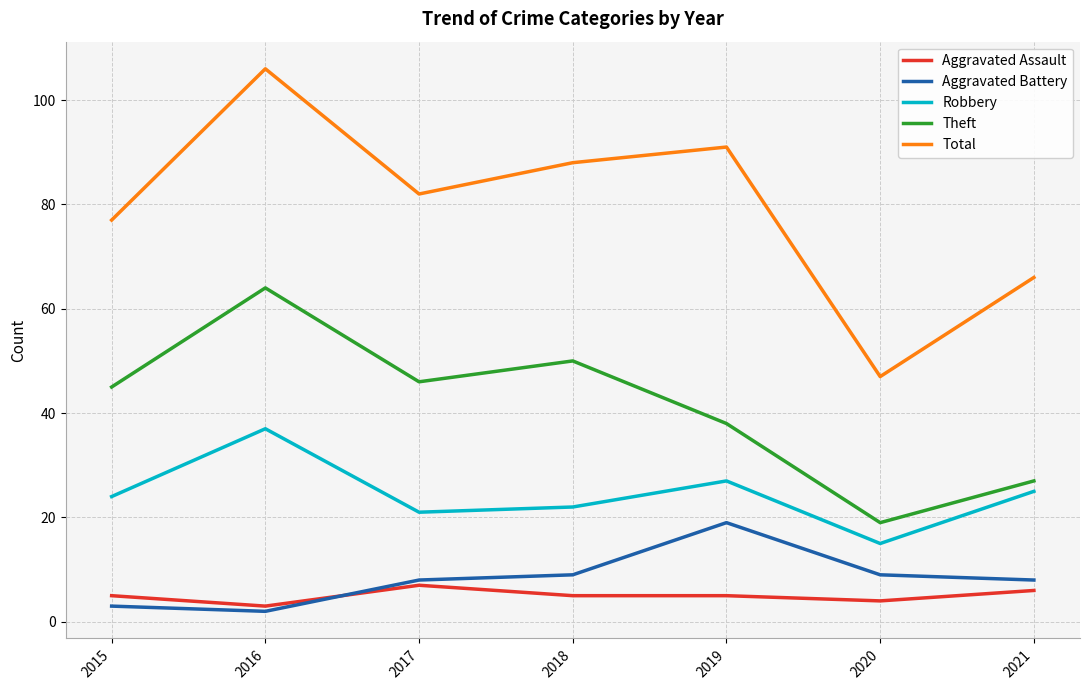

Which category has the highest value across all series?

2016